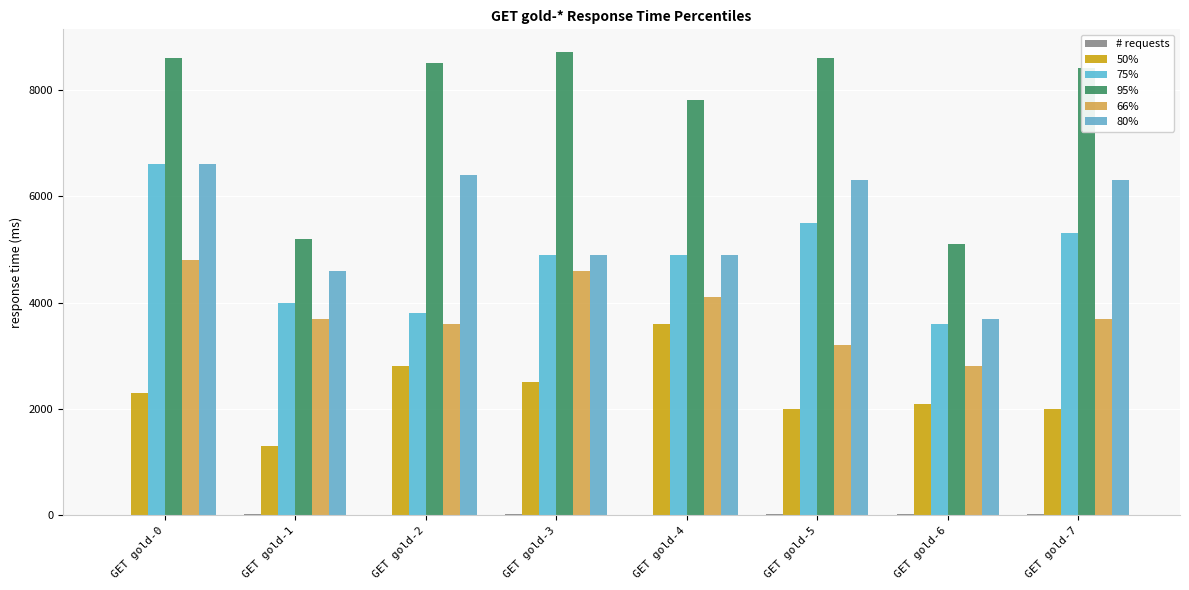

How many groups of bars are there?

8